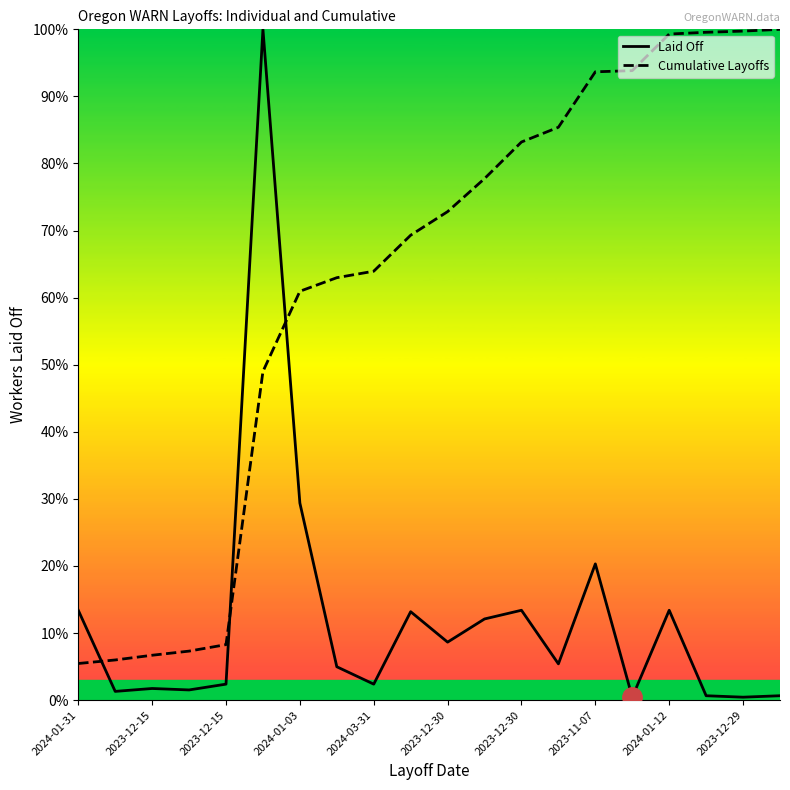

Which category has the highest value across all series?

2023-12-30